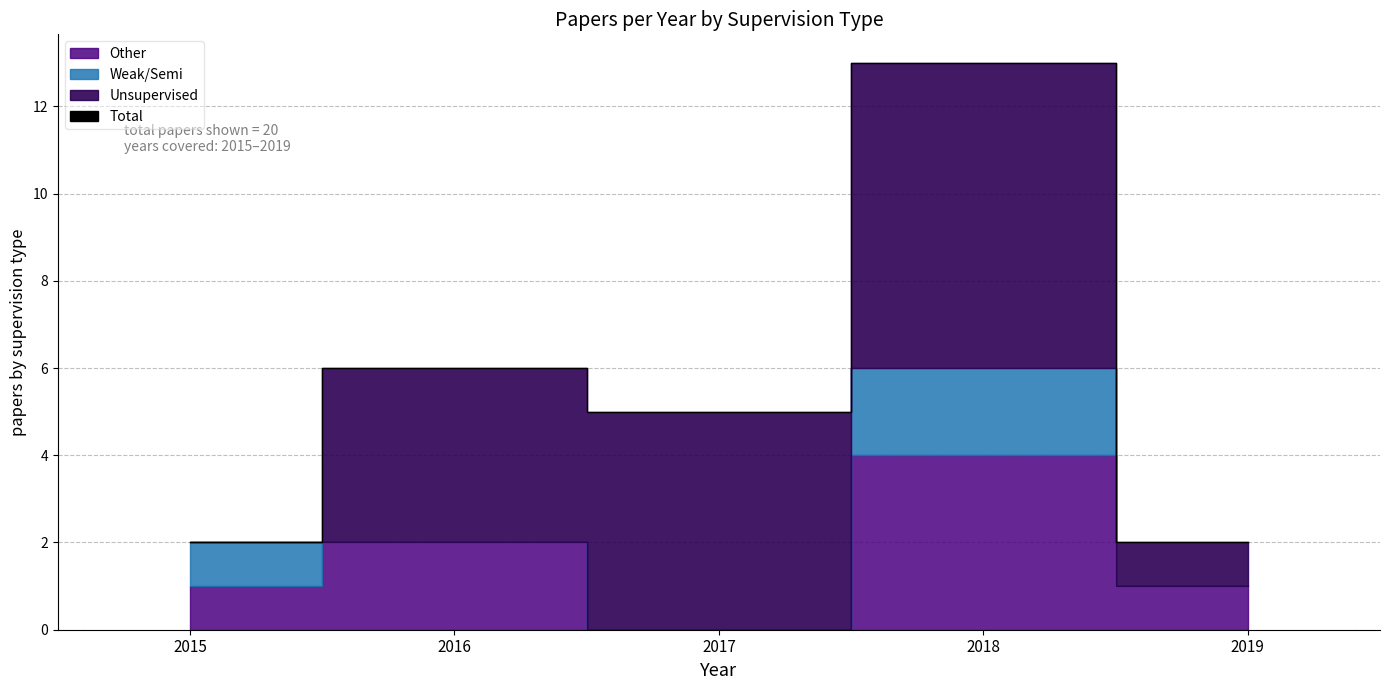

What is the maximum value shown in the chart?

13